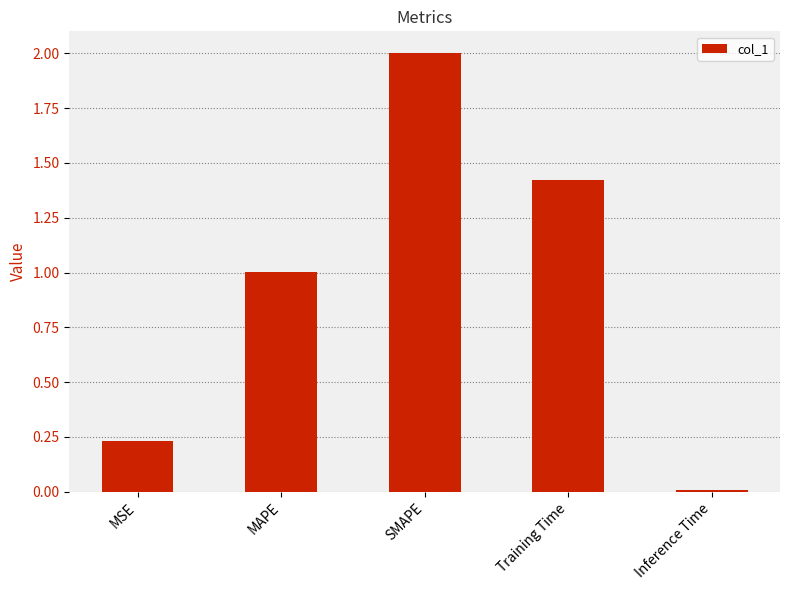

What is the label of the 1st bar from the right?

Inference Time